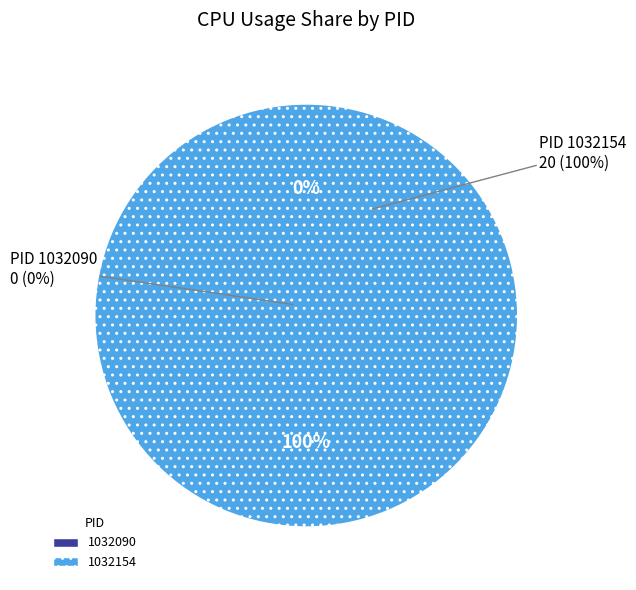

Is there any slice that represents more than half of the pie?

Yes